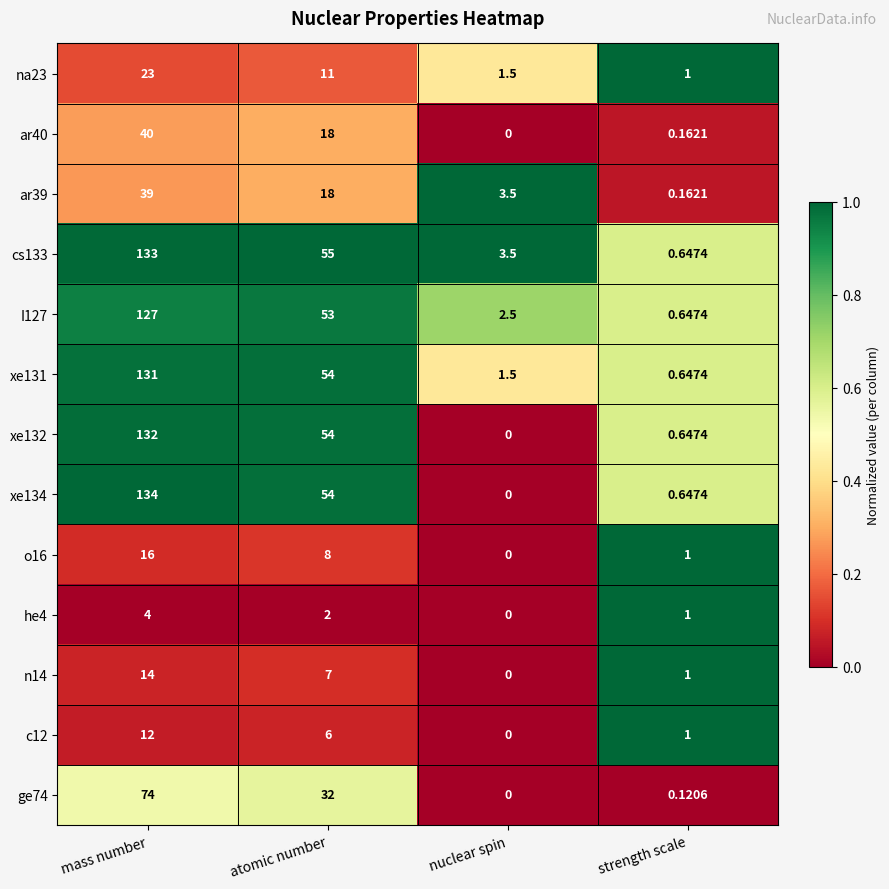

List the series in order of their peak value, highest first.

xe134, cs133, xe132, xe131, I127, ge74, ar40, ar39, na23, o16, n14, c12, he4